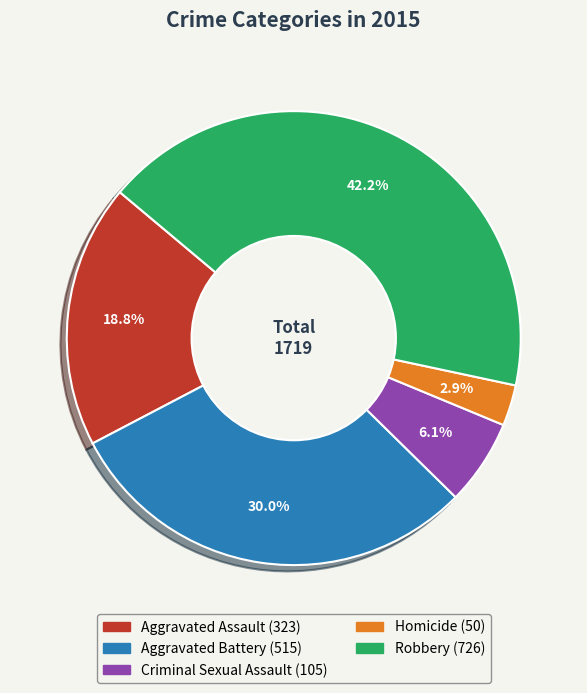

Does any single category account for the majority?

No